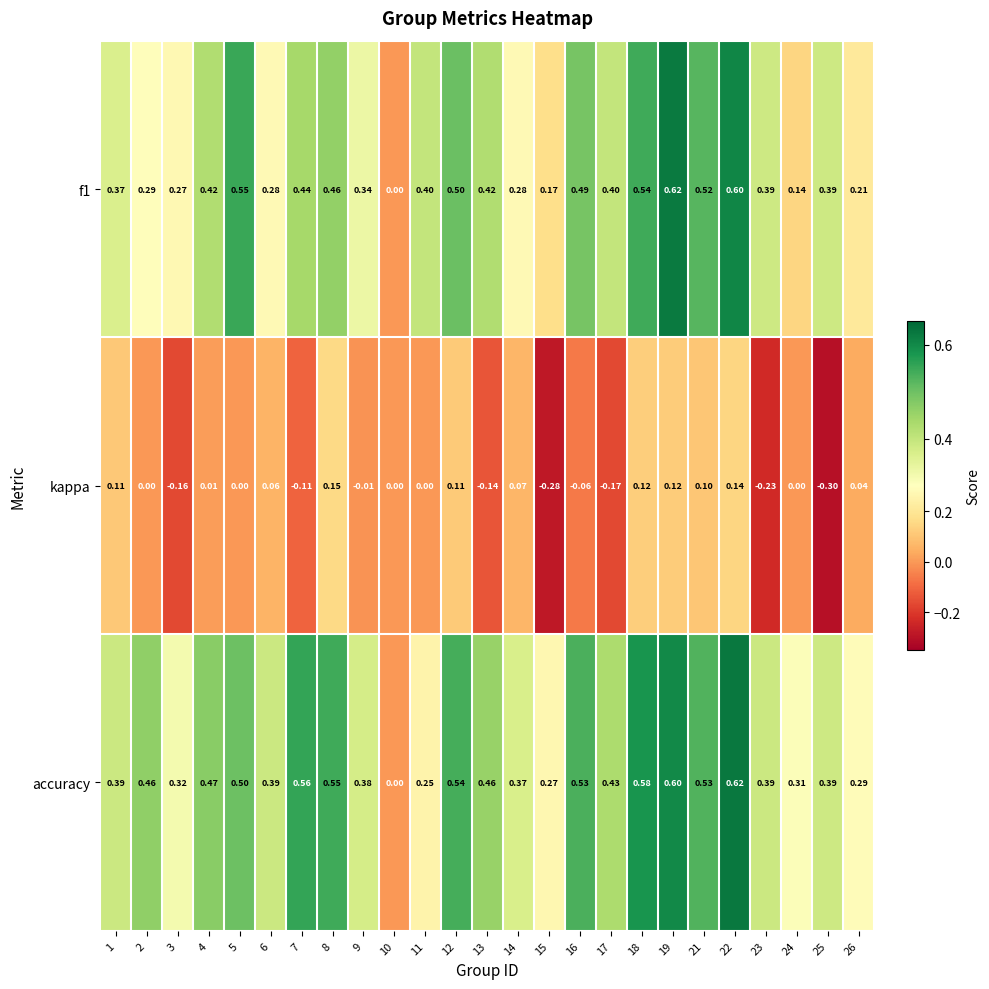

Between 3 and 25, which series saw the biggest shift?

kappa